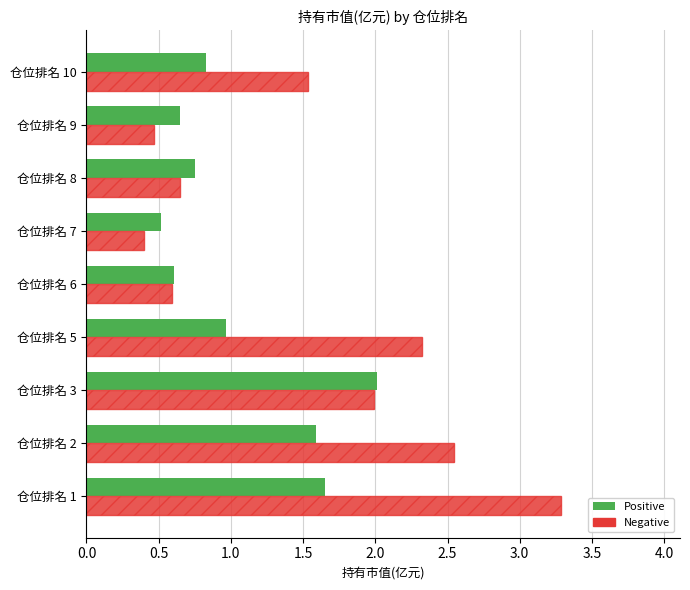

What are all the series names shown in the legend?

Positive, Negative